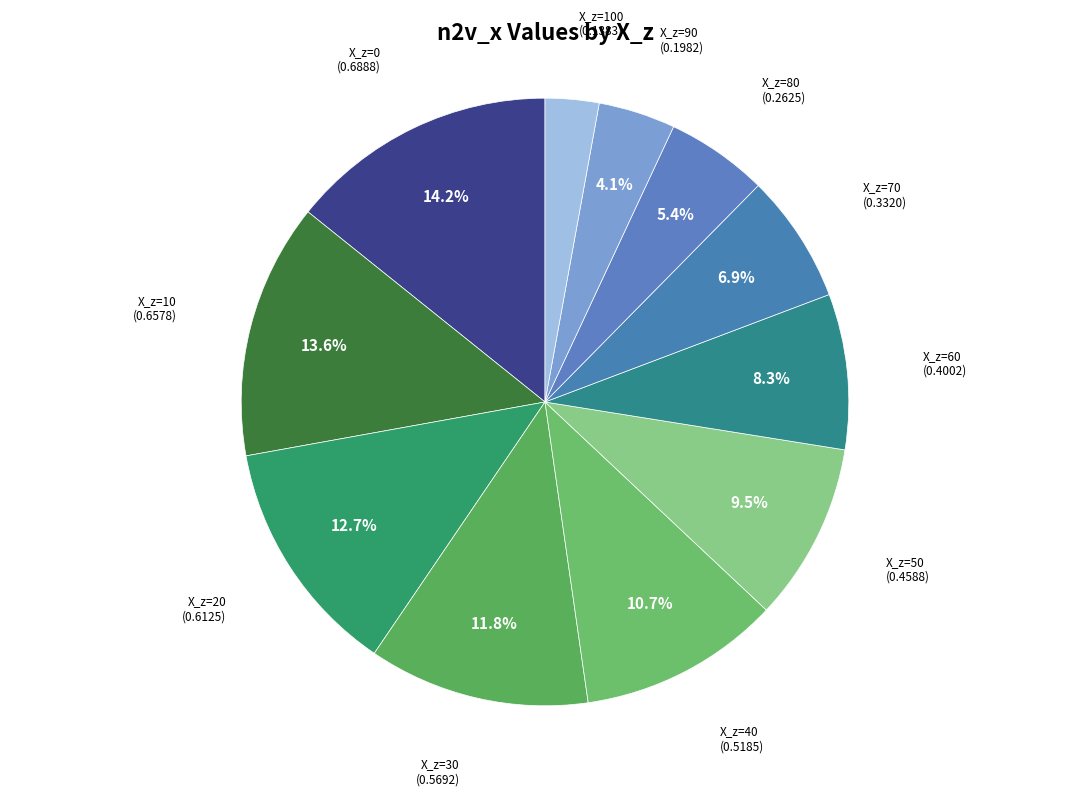

Between X_z=70 (0.3320) and X_z=0 (0.6888), which is larger?

X_z=0 (0.6888)